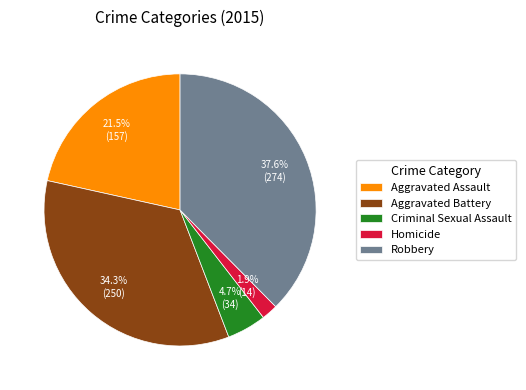

Between Aggravated Battery and Robbery, which is larger?

Robbery